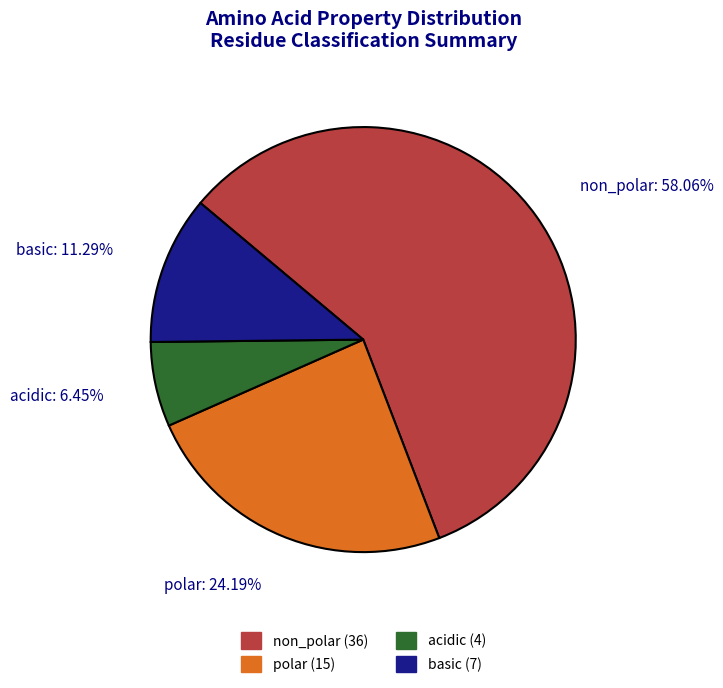

Which category has the smallest portion of the pie?

acidic